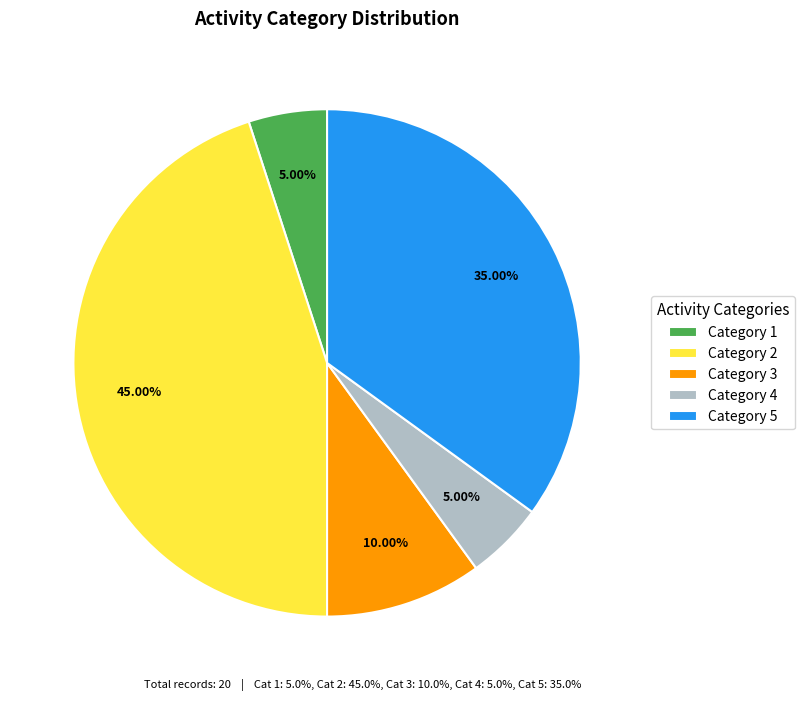

Is Category 5 the majority of the pie?

No